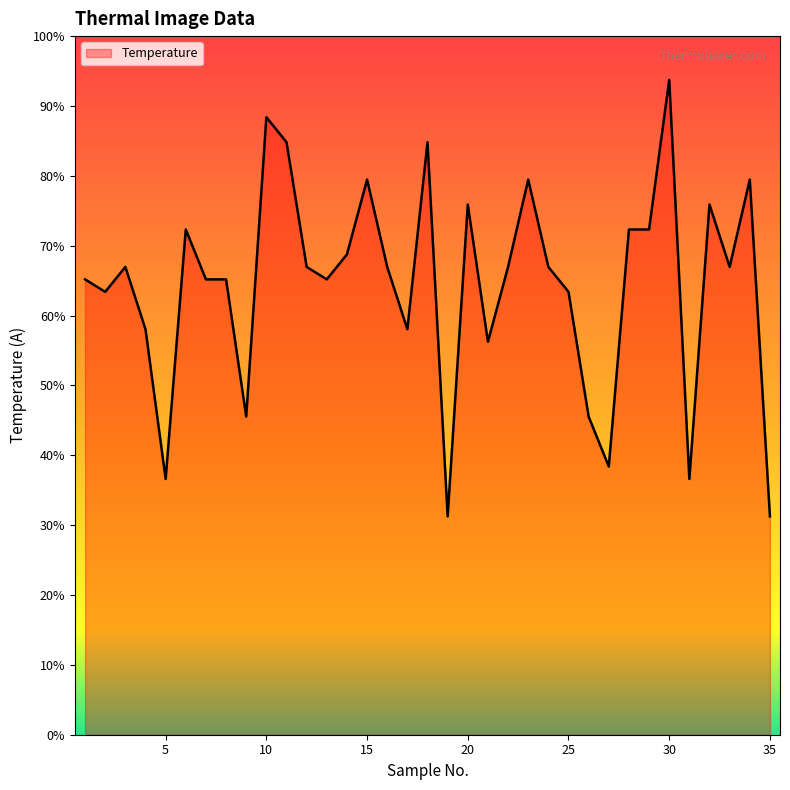

List the labels in order of value, smallest first.

19, 35, 5, 31, 27, 9, 26, 21, 4, 17, 2, 25, 1, 7, 8, 13, 3, 12, 16, 22, 24, 33, 14, 6, 28, 29, 20, 32, 15, 23, 34, 11, 18, 10, 30